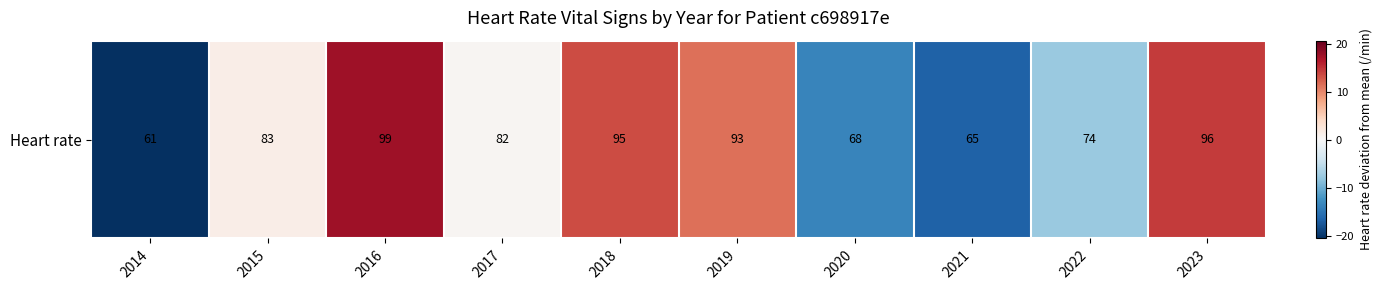

Which category has the lowest value across all series?

2014